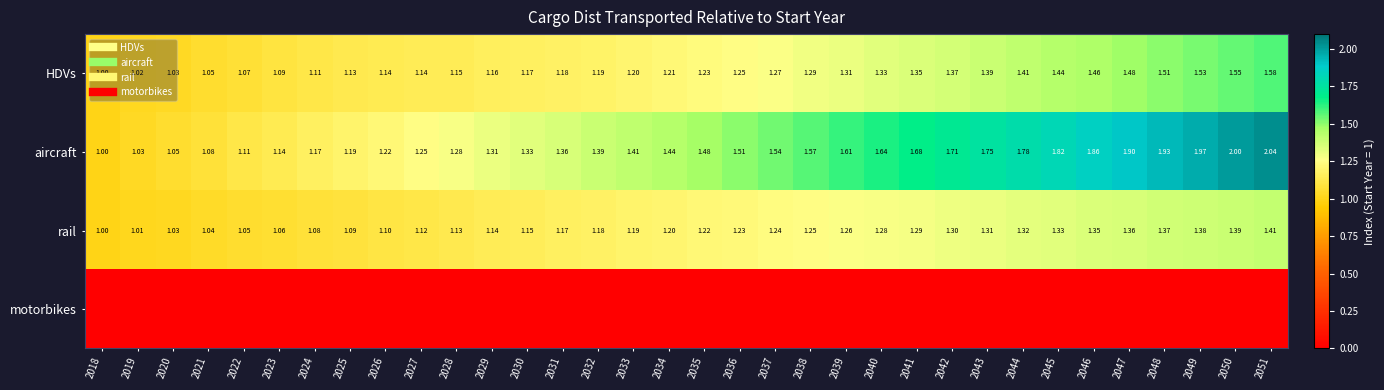

How many distinct data groups are displayed?

4